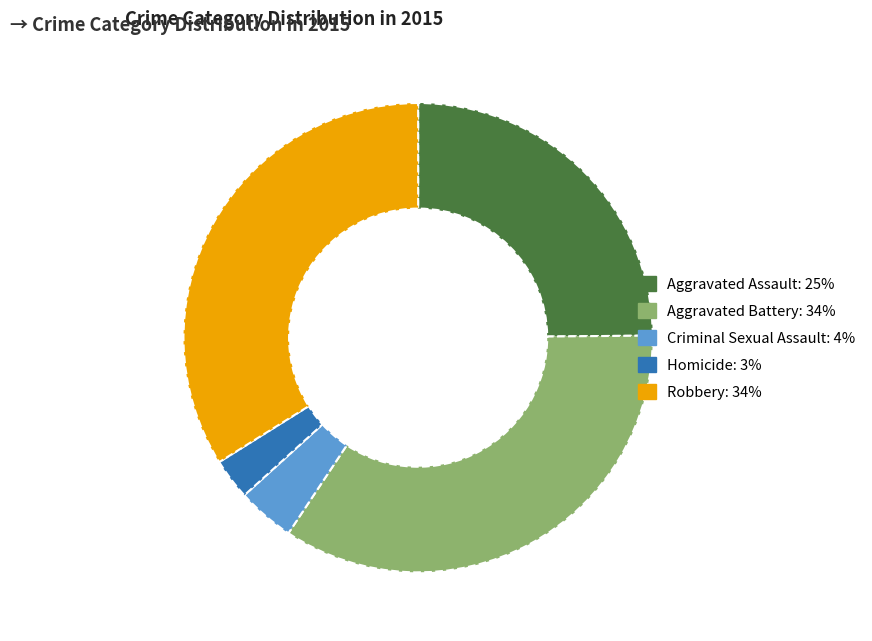

Combined, do Aggravated Battery and Aggravated Assault account for over 50%?

Yes